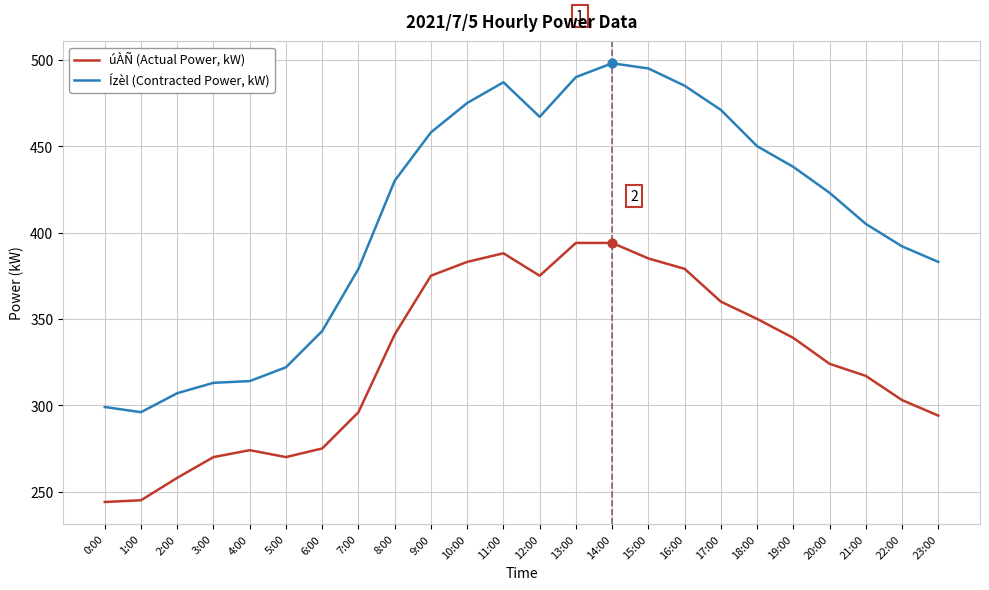

Is the value of úÀÑ (Actual Power, kW) at 7:00 greater than the value of Ízèl (Contracted Power, kW) at 7:00?

No